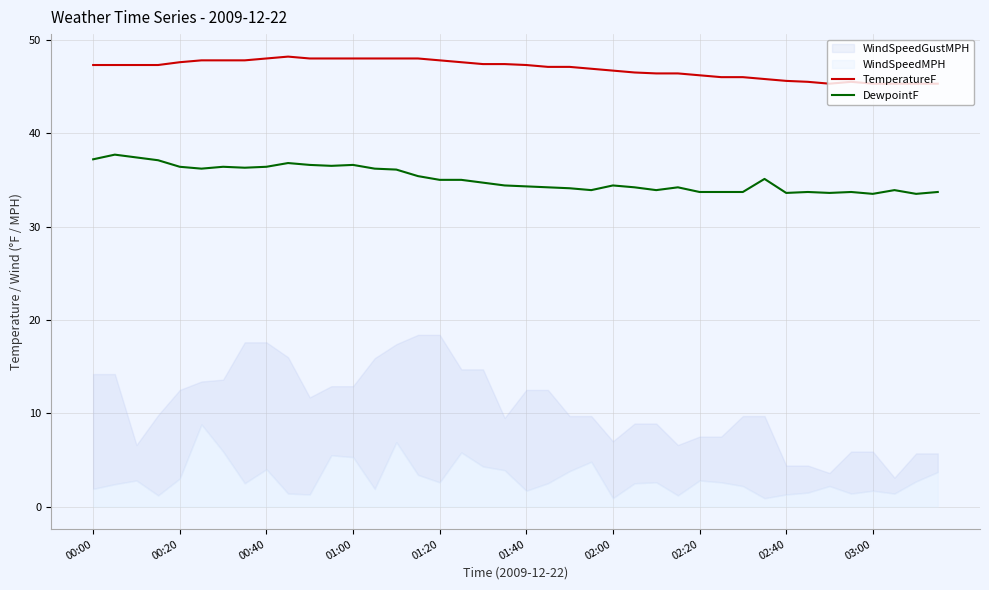

What is the greatest value displayed?

48.2